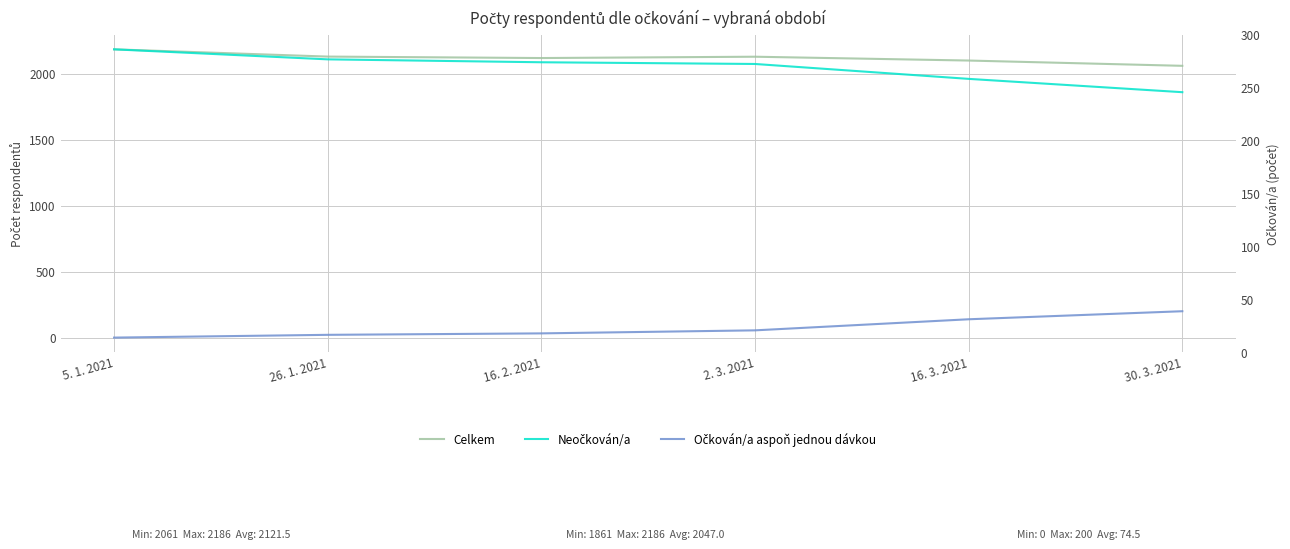

What is the value of the Očkován/a aspoň jednou dávkou point at the 5th from the left?

139